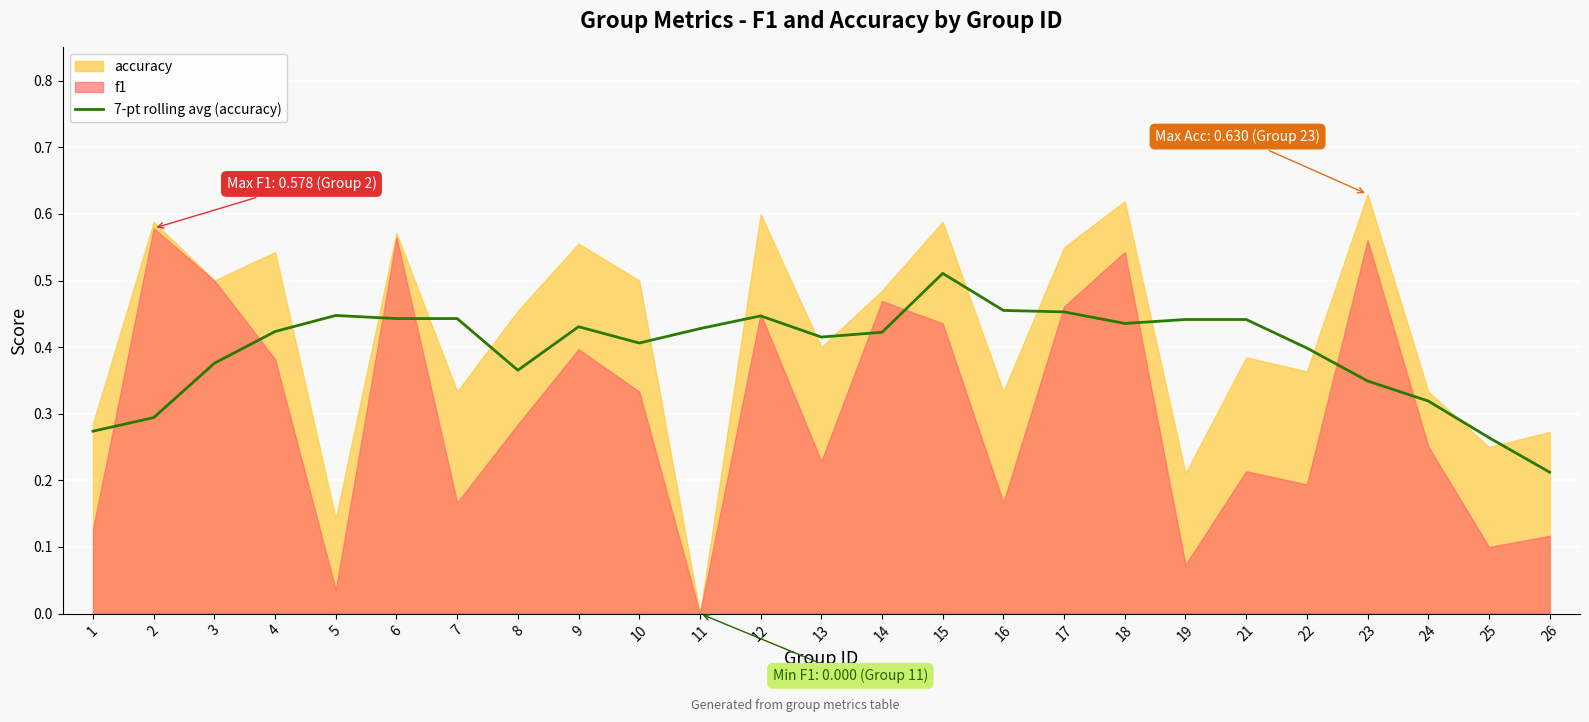

At which label does 7-pt rolling avg (accuracy) reach its peak?

15